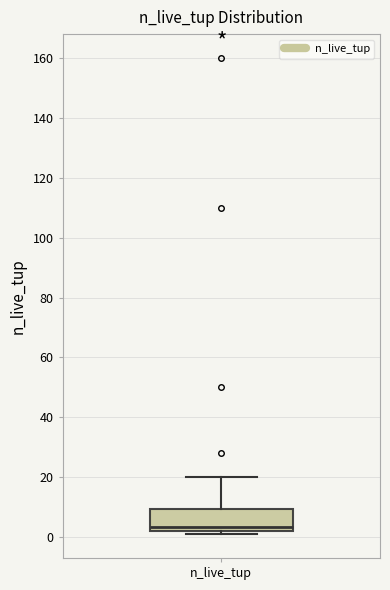

Transcribe this box plot: give where the median line is, the range the box spans, and where the two whiskers end, as read against the y-axis. The values are not printed on the chart, so give them approximately, as read against the axis.

median 4, box 2 to 10, whiskers 2 (just below the box's lower edge) to 20